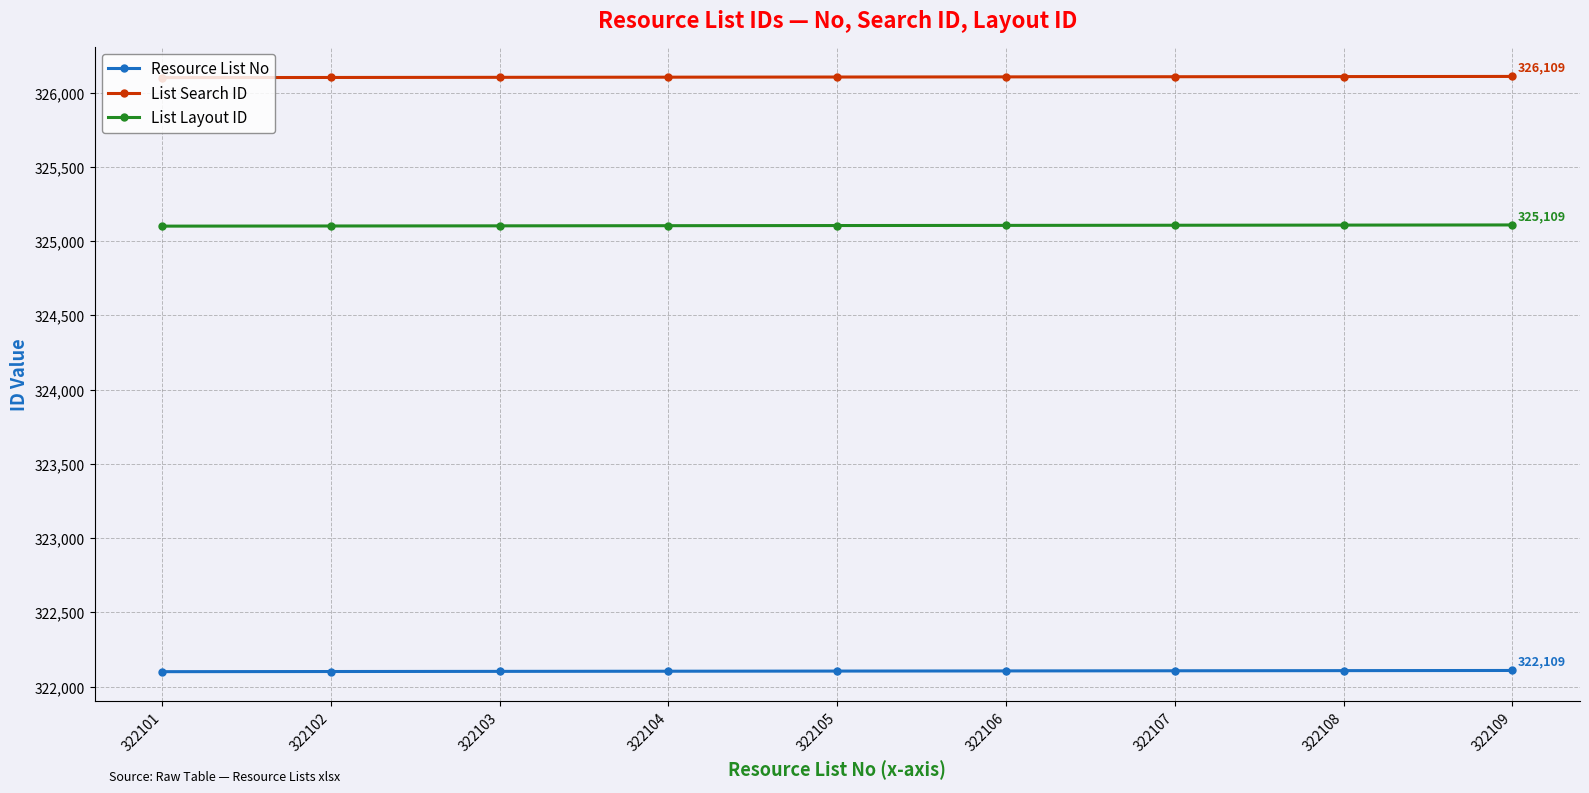

How many lines are shown in the chart?

3